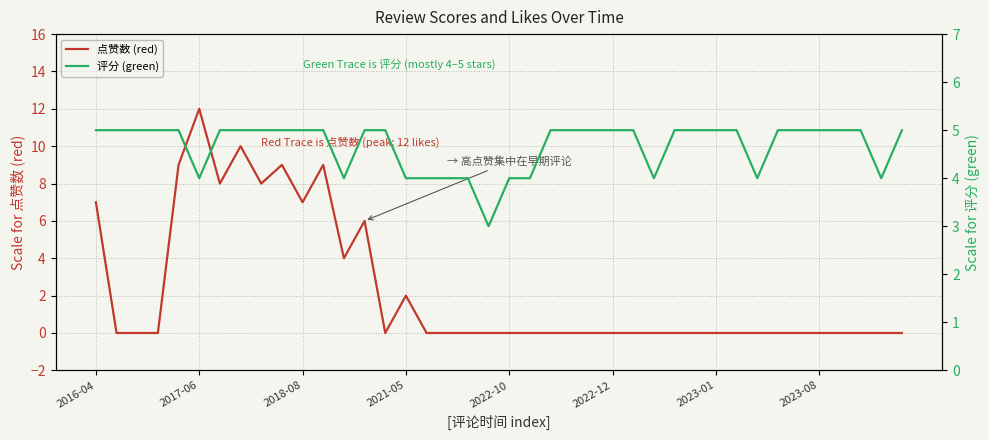

How many lines are shown in the chart?

2